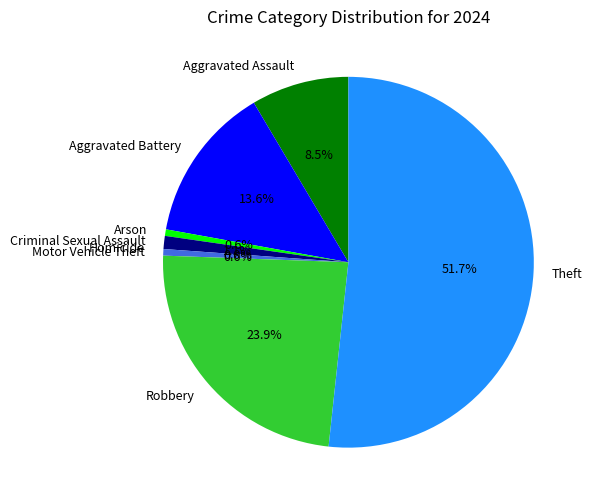

Is it true that Motor Vehicle Theft is 7% of the pie?

False